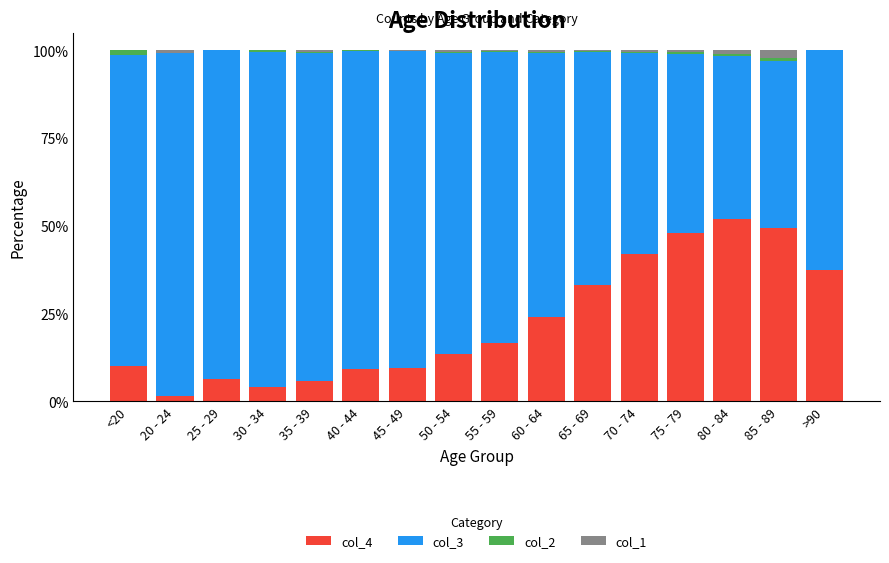

Which category has the highest value in the col_4 series?

80 - 84